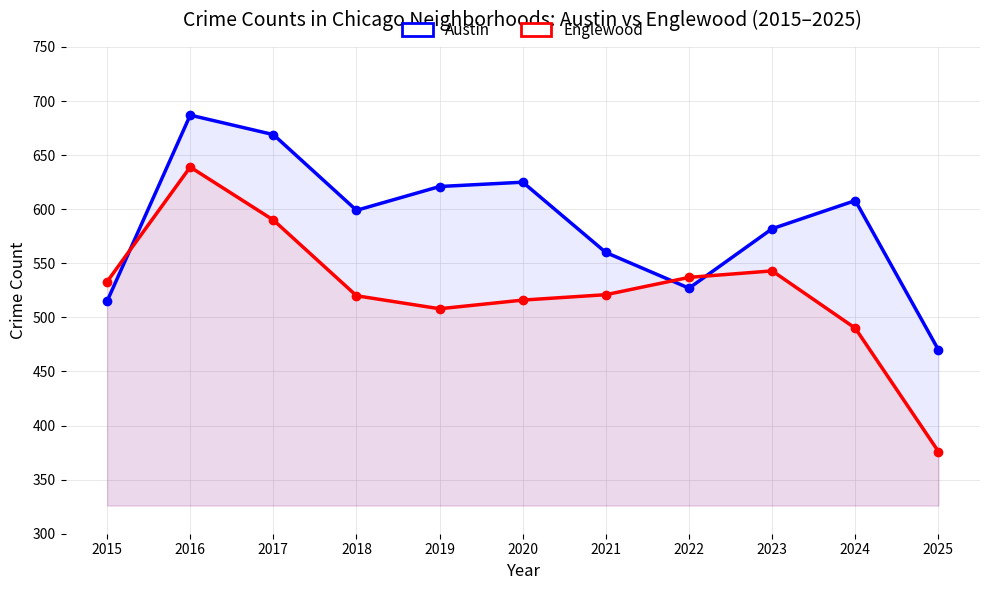

What is the total value across all series at 2022?

1064